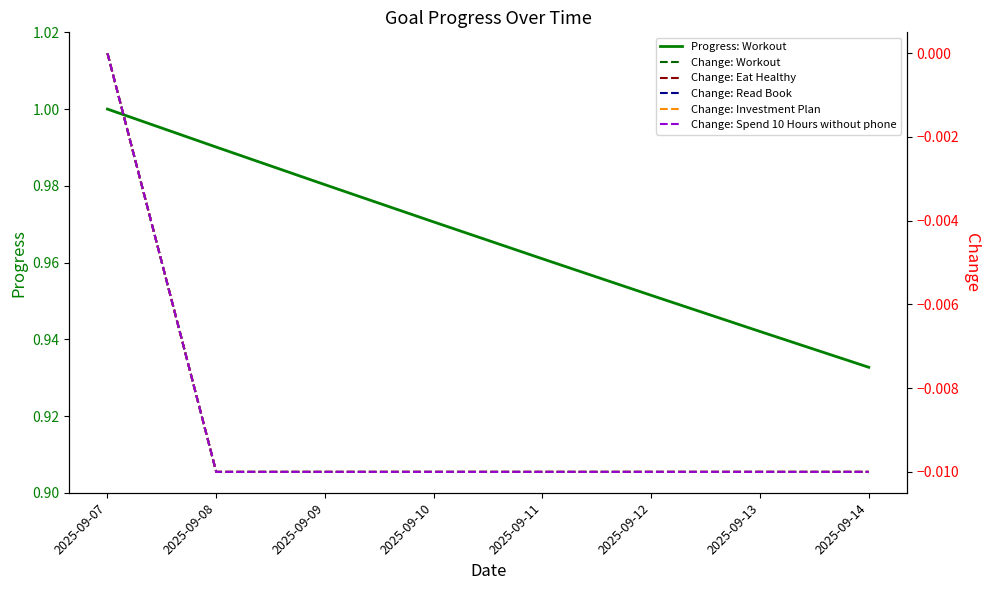

True or false: Progress: Workout has a value of 0.6 at 2025-09-07.

False